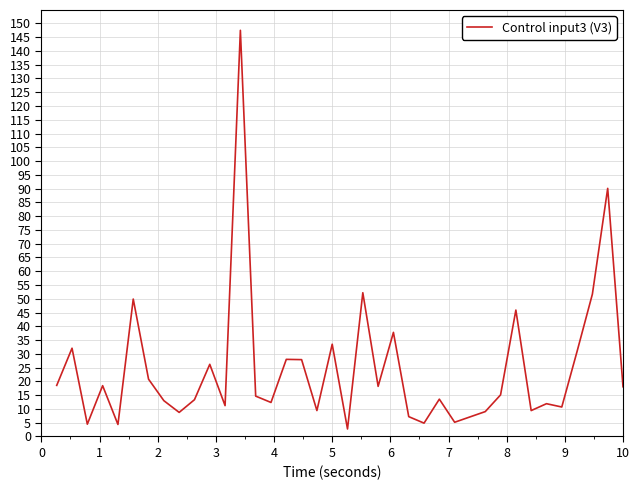

What is the greatest value displayed?

147.5